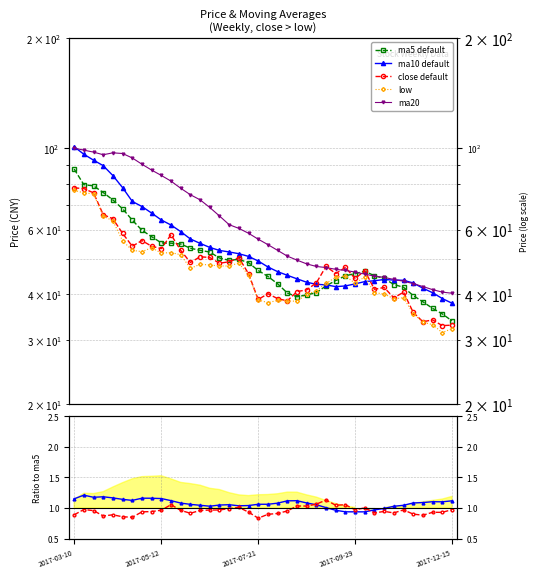

Is the value of low at 2017-06-09 greater than the value of close at 2017-08-18?

Yes